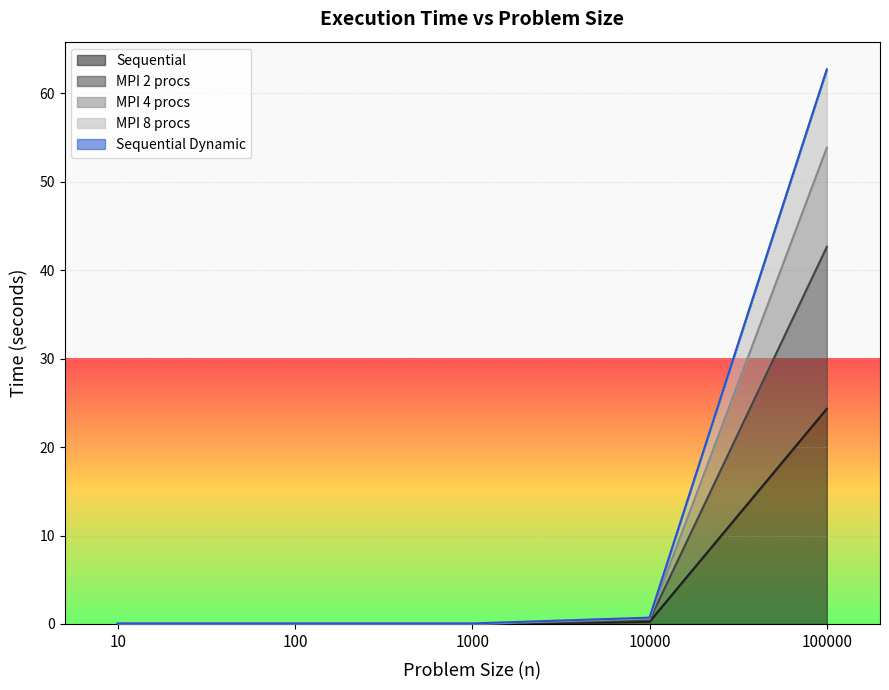

True or false: MPI 2 procs and MPI 4 procs intersect in this chart.

False